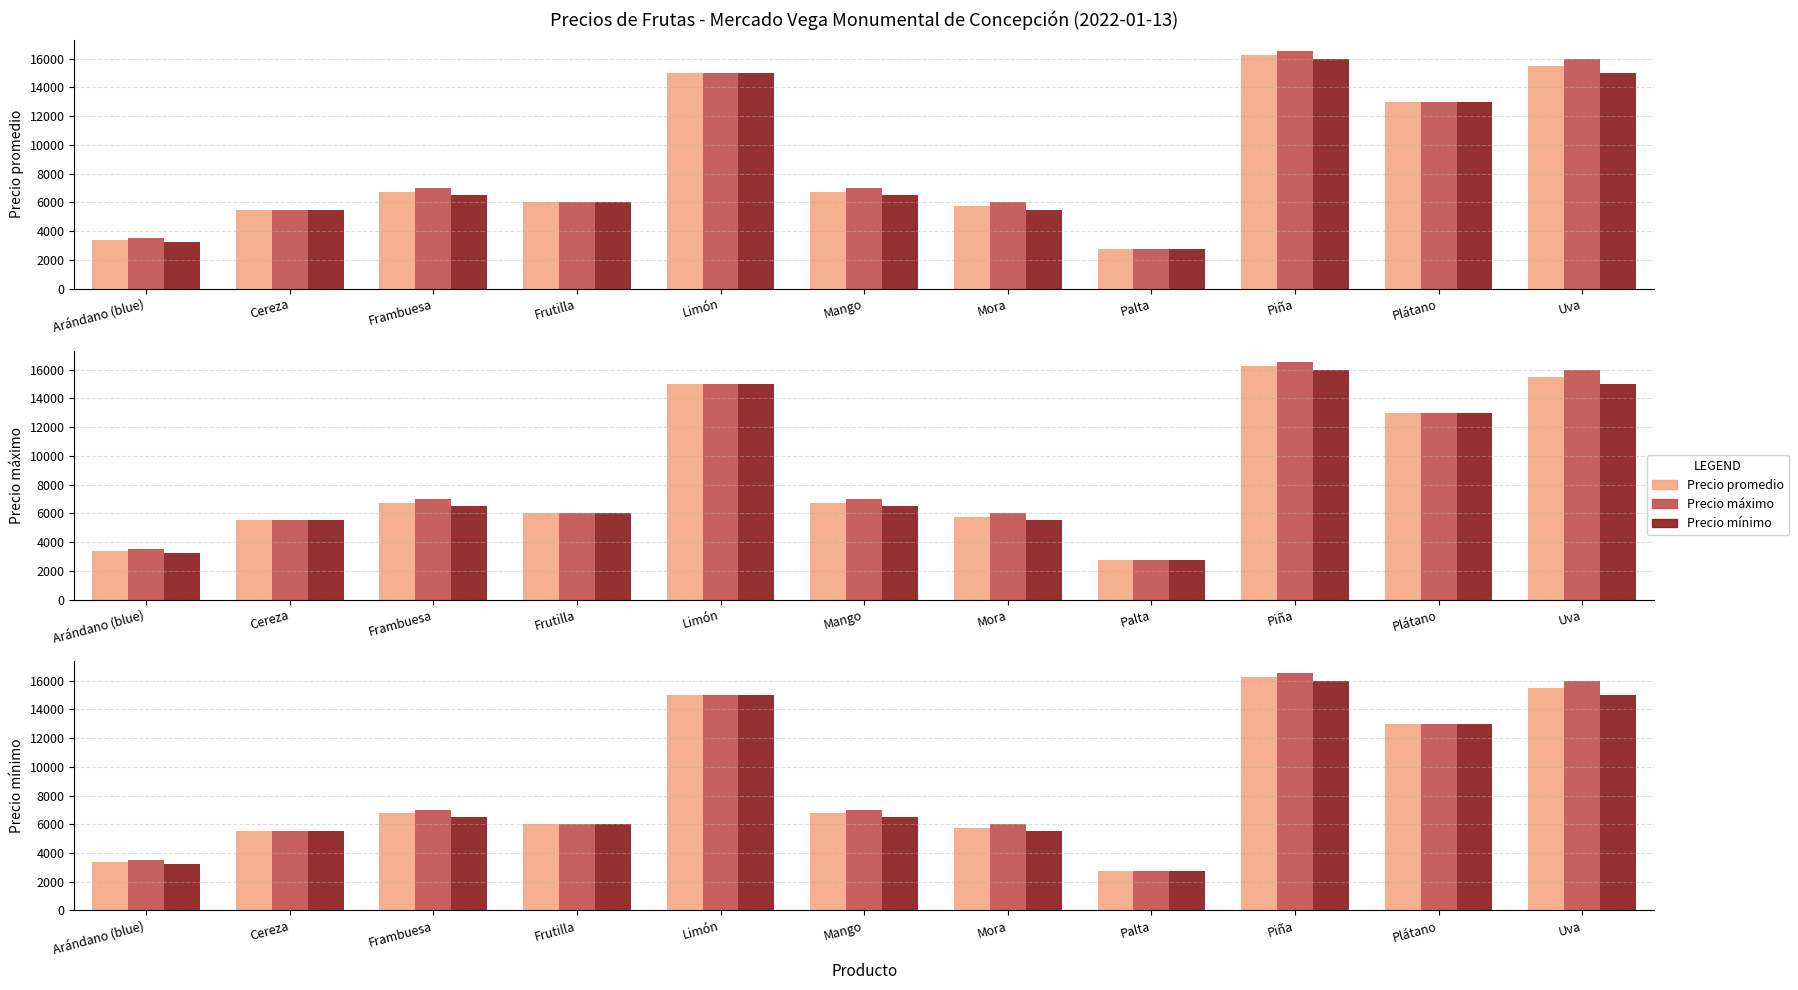

What is the minimum value for Precio máximo?

2767